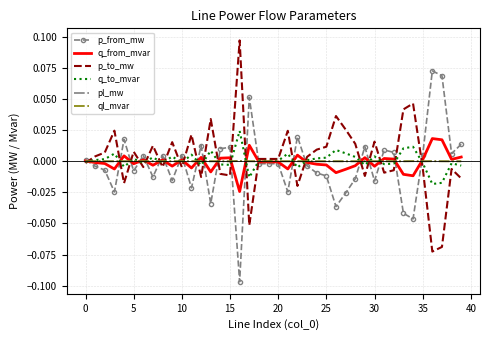

At which category is the sum across all series the highest?

16